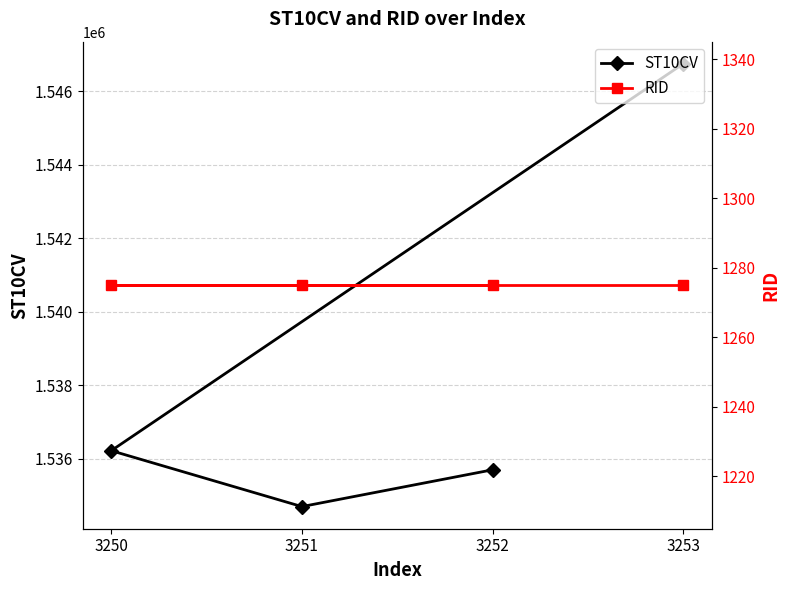

The ST10CV series shows 1534700 at 3251. True or false?

True